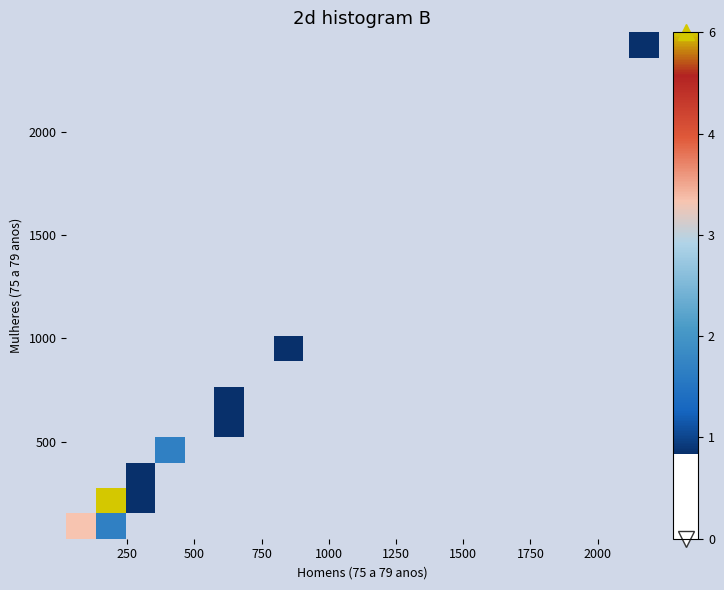

Count the number of categories in the chart.

20